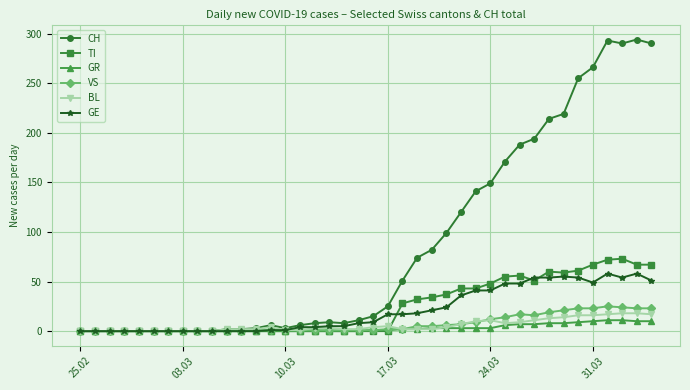

Which series has the largest range (max minus min)?

CH